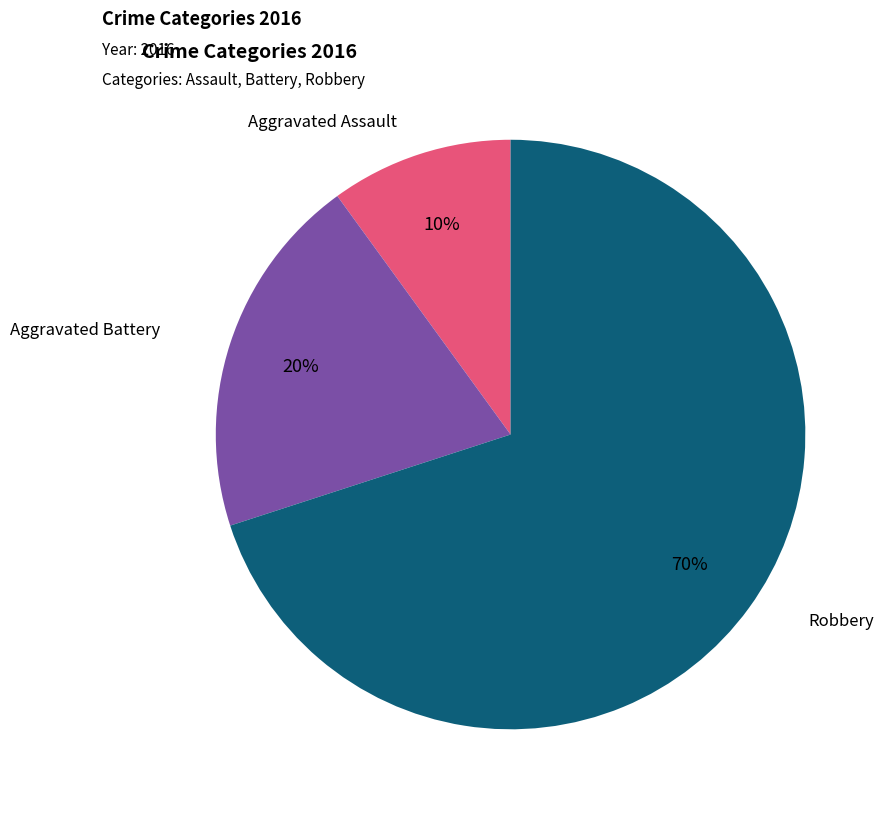

How many slices are in this pie chart?

3